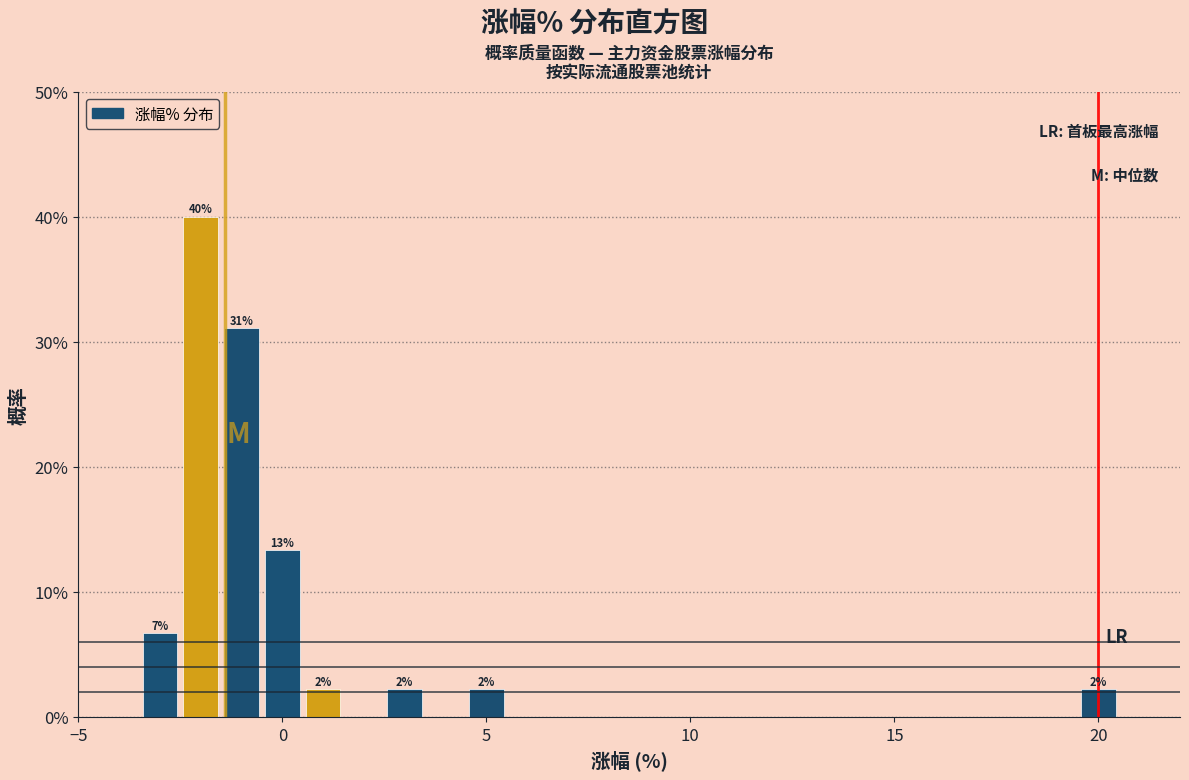

Read against the x-axis, roughly where is the centre of the tallest bar?

-2.0